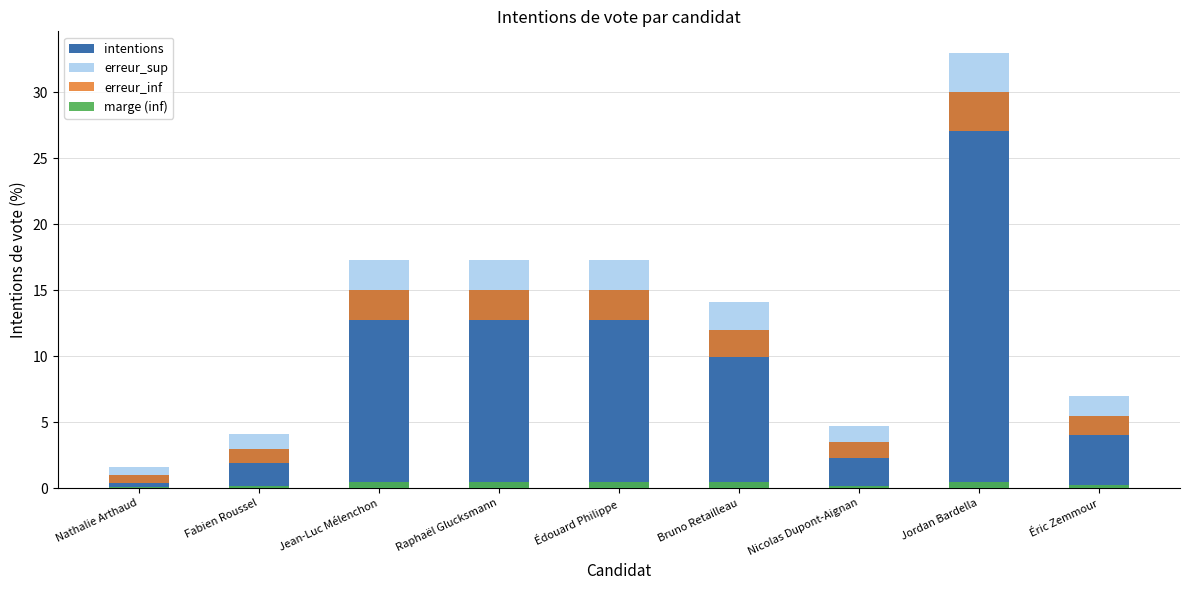

At which label does erreur_sup first exceed 14?

Jean-Luc Mélenchon